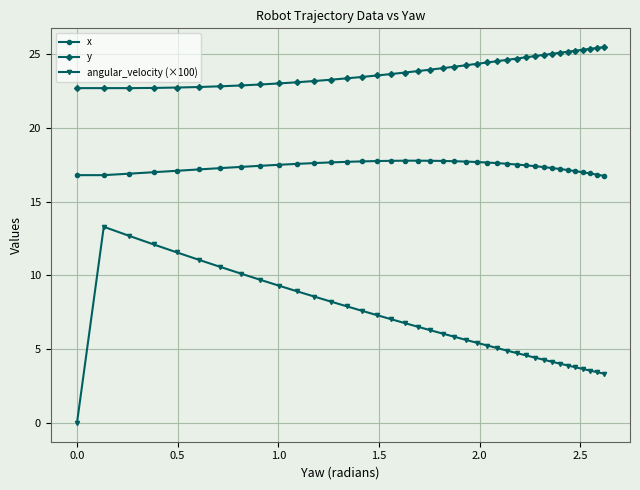

Which series has the widest spread of values?

angular_velocity (×100)